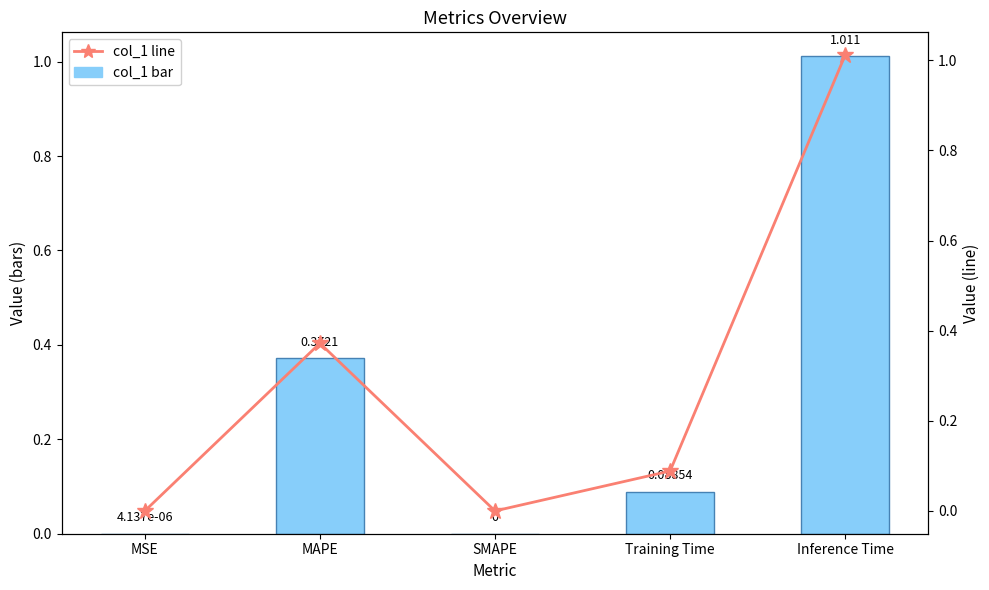

At which category is the sum across all series the highest?

Inference Time